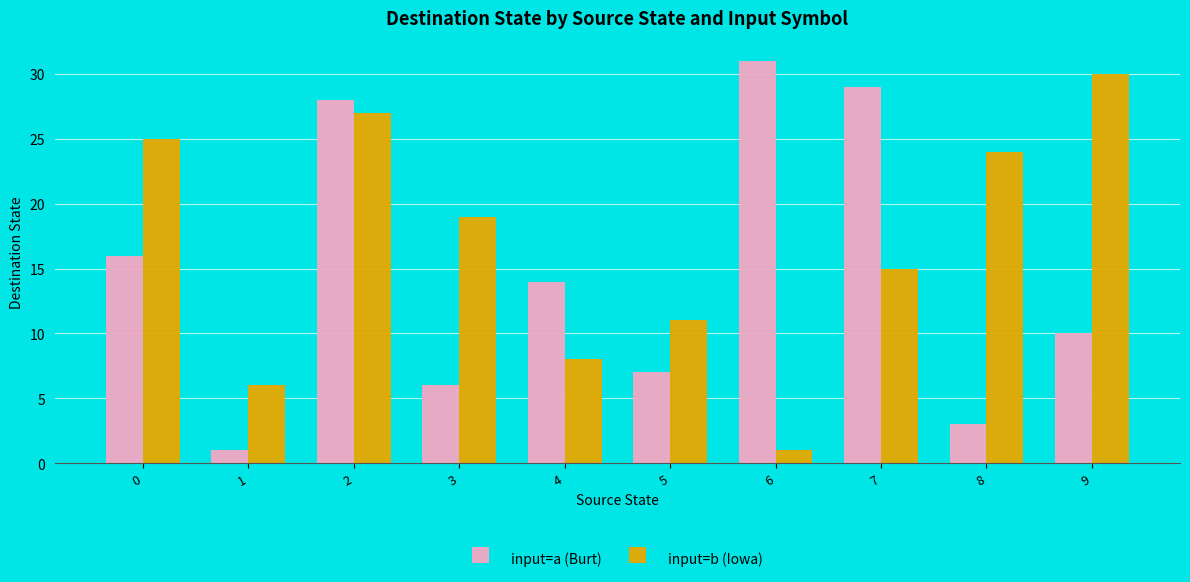

What is the value of the input=b (Iowa) bar at the 6th from the left?

11